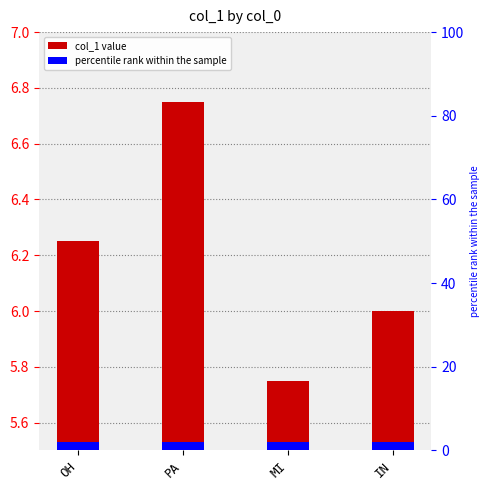

What is the value of the 2nd bar from the left?

6.8